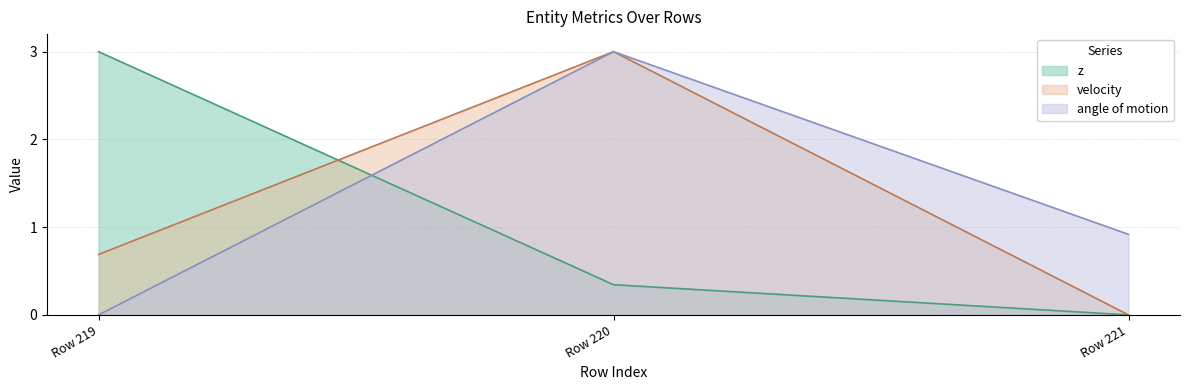

List the labels in order of angle of motion value, smallest first.

Row 219, Row 221, Row 220